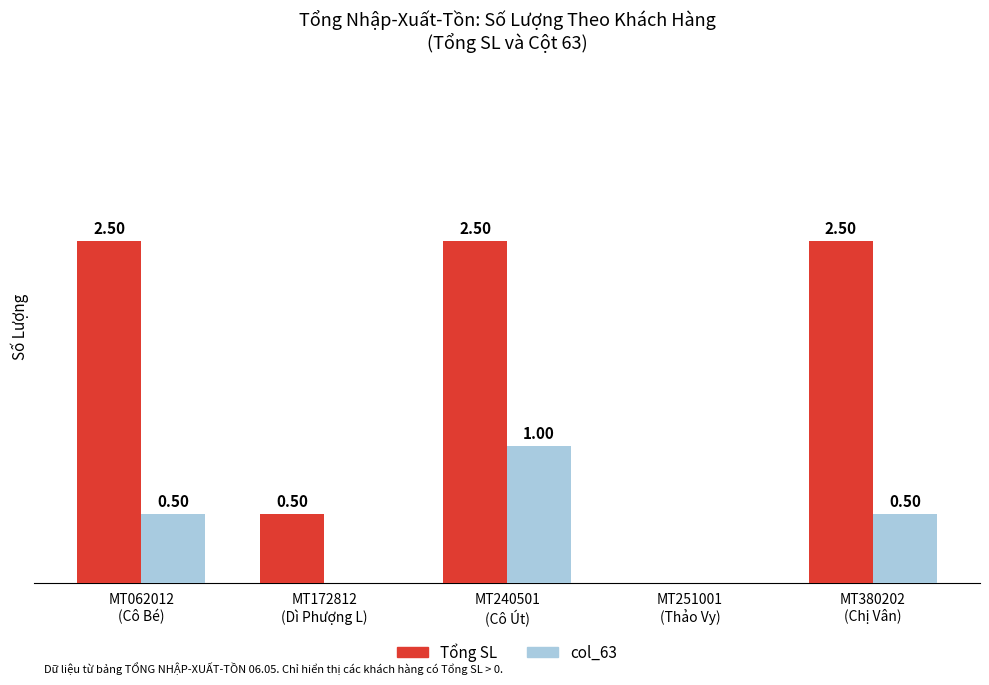

Which series has the largest total across all categories?

Tổng SL